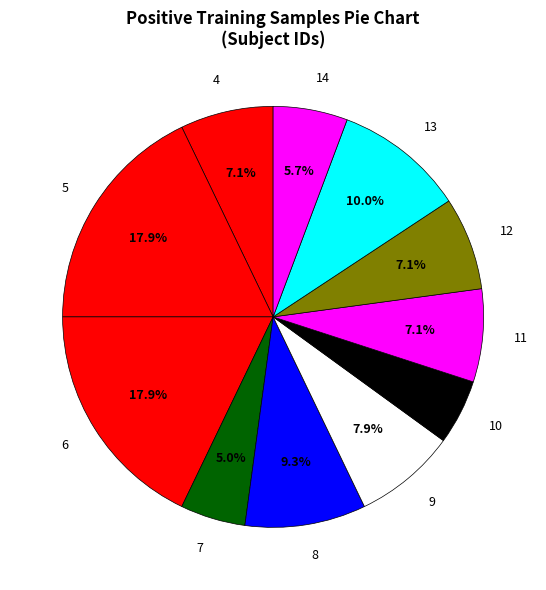

What percentage is the 13 slice, to the nearest percent?

10%